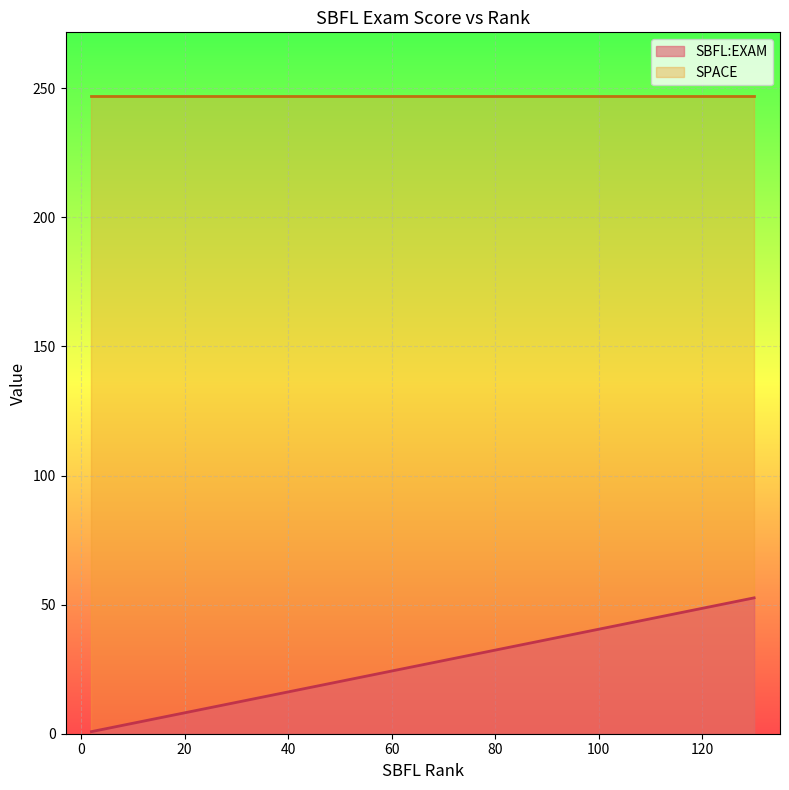

True or false: SPACE and SBFL:EXAM intersect in this chart.

False